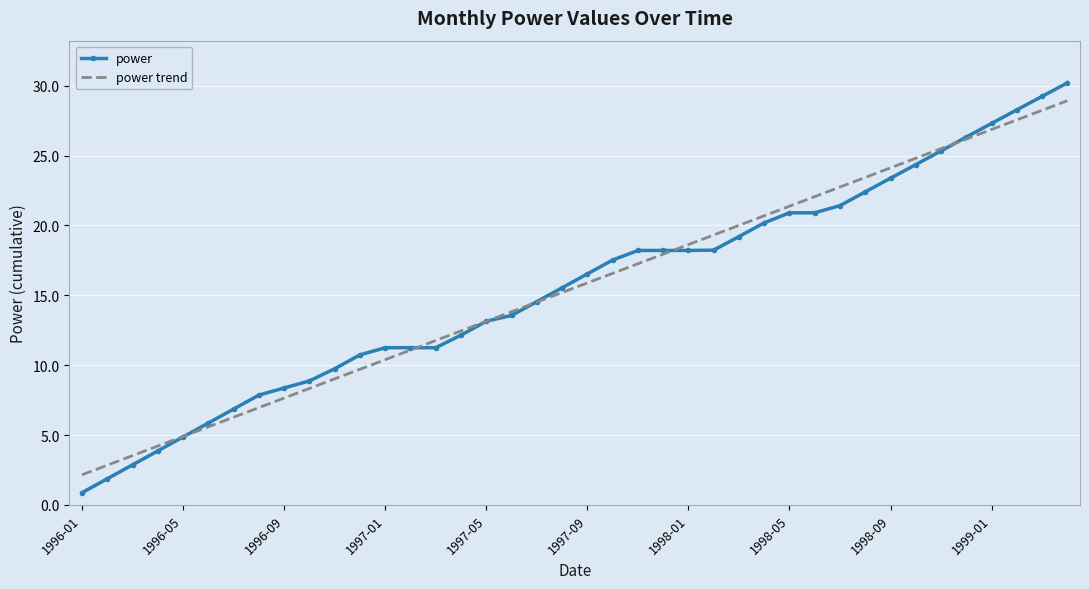

What is the maximum value for power trend?

28.9